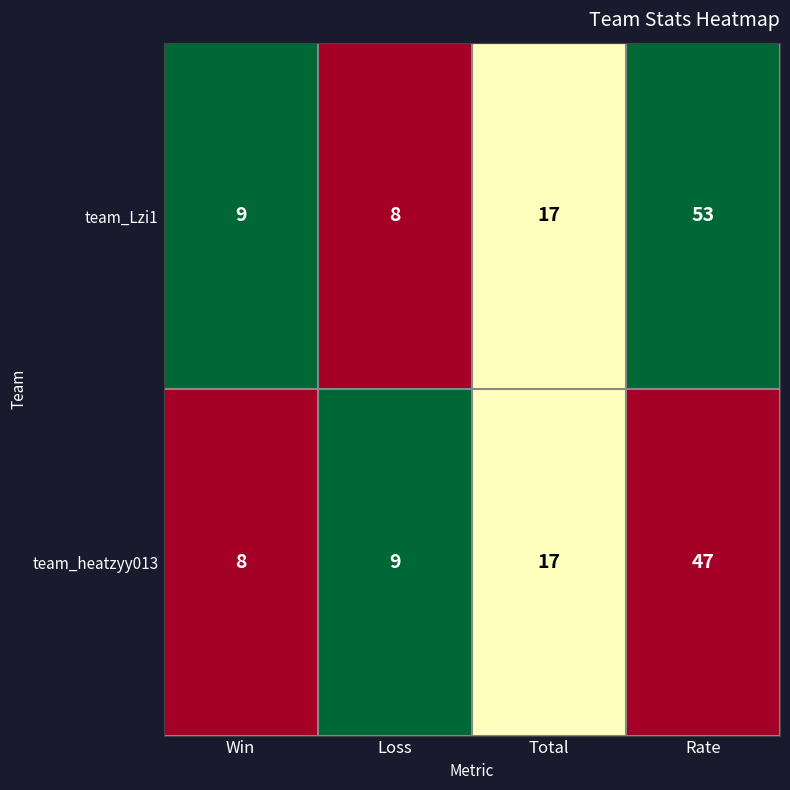

What is the maximum value for team_heatzyy013?

47